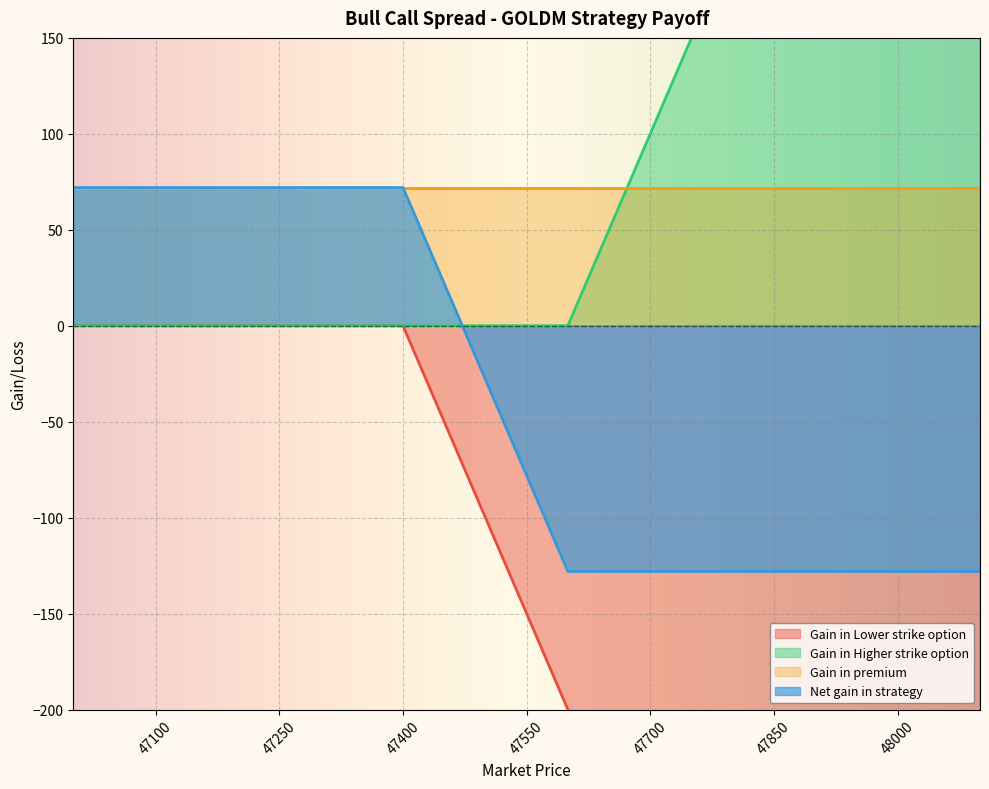

How many data points in Gain in Higher strike option are above 0?

10